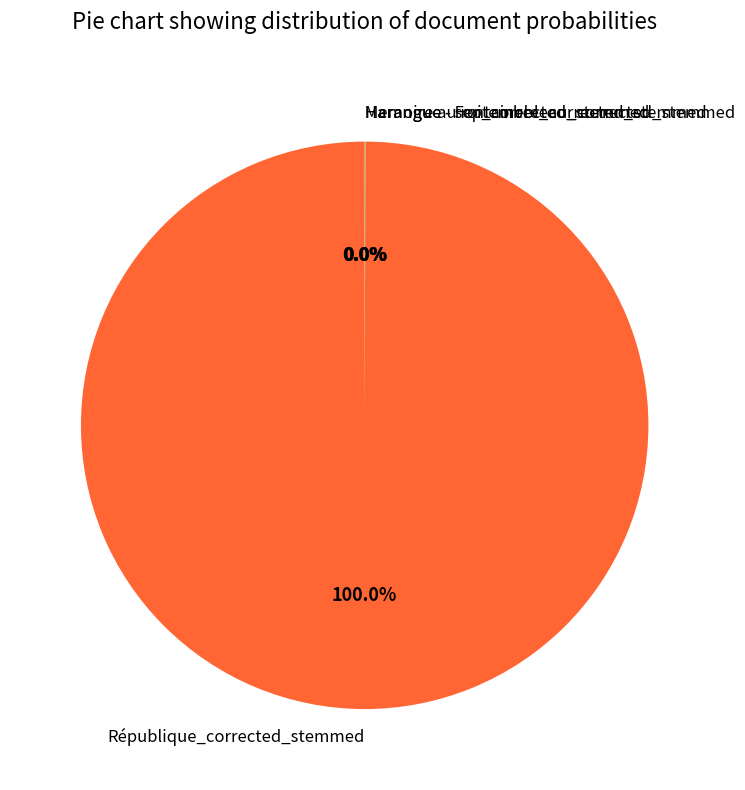

What is the majority slice?

République_corrected_stemmed